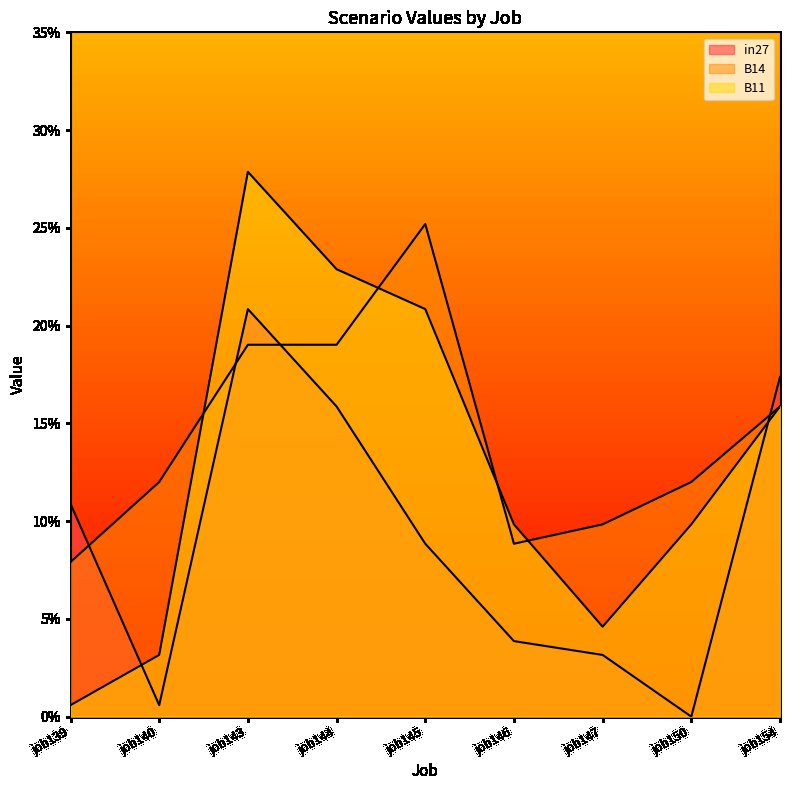

List the labels in order of in27 value, largest first.

job143, job154, job144, job139, job145, job146, job147, job140, job150